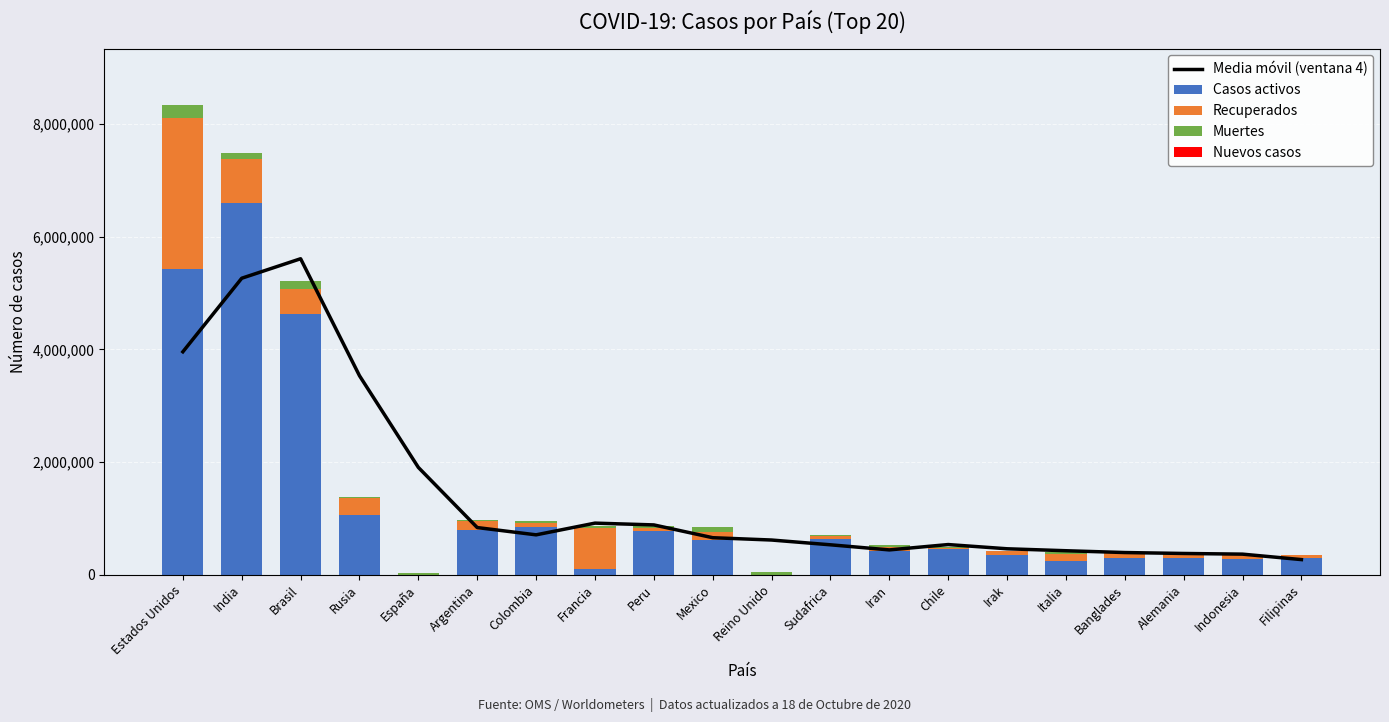

What is the sum of the Recuperados values at España and Banglades?

79351.0